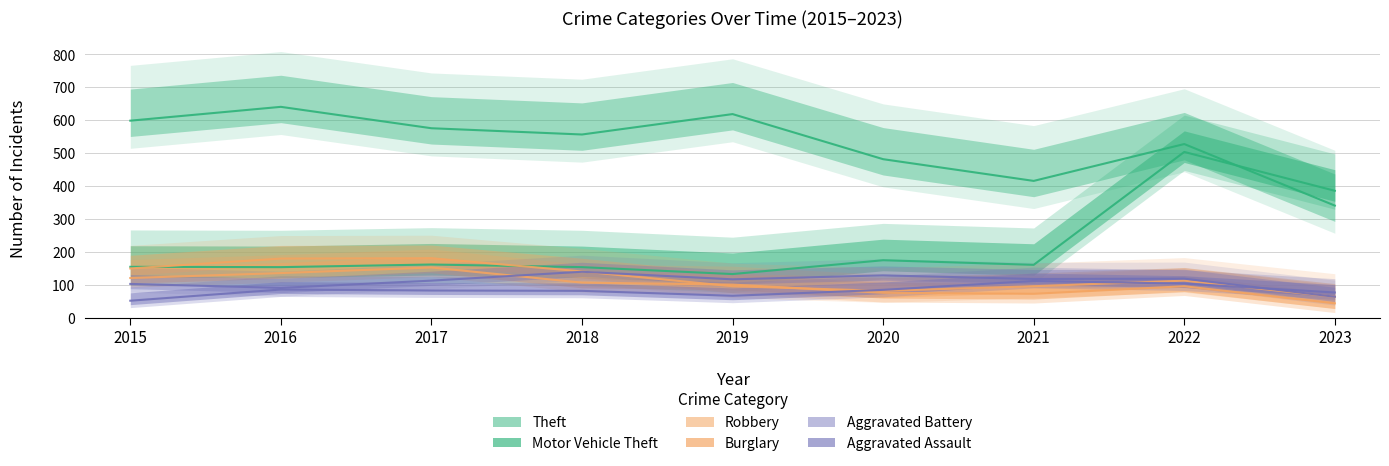

How many lines are shown in the chart?

6